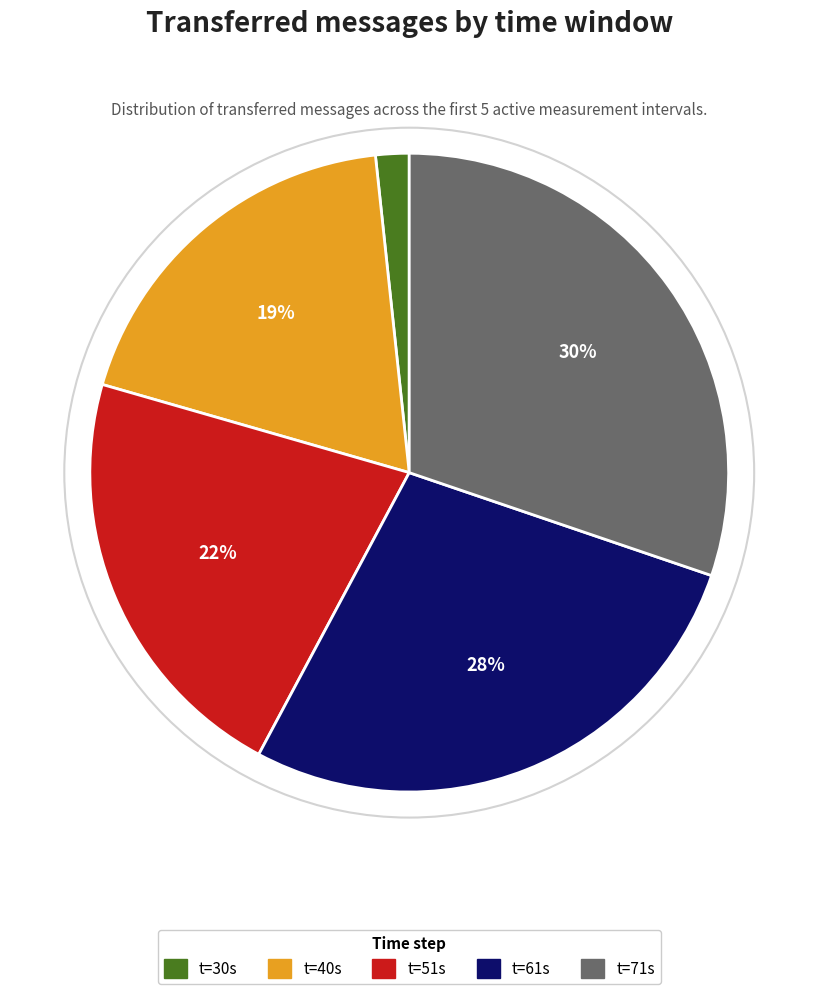

Count the number of slices in the pie.

5